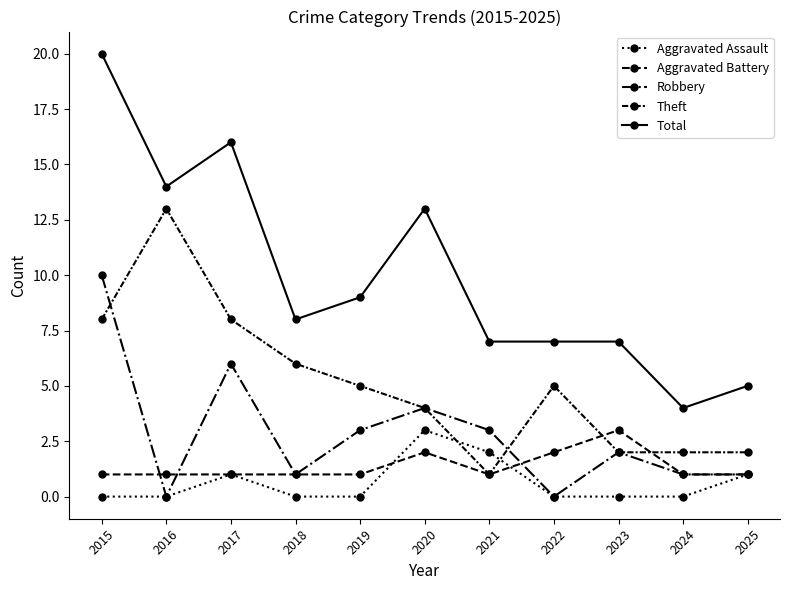

How many lines are shown in the chart?

5